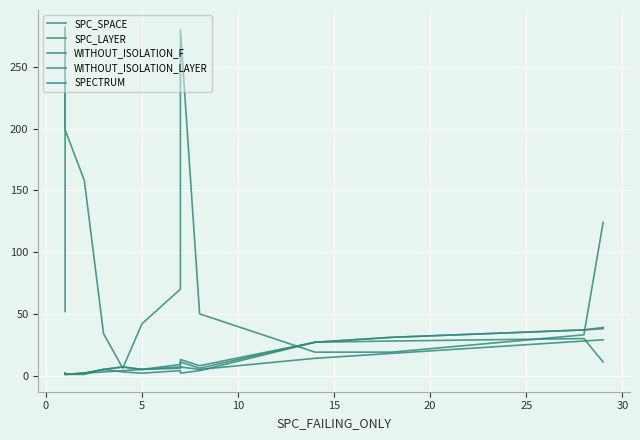

True or false: WITHOUT_ISOLATION_F and SPC_LAYER intersect in this chart.

False